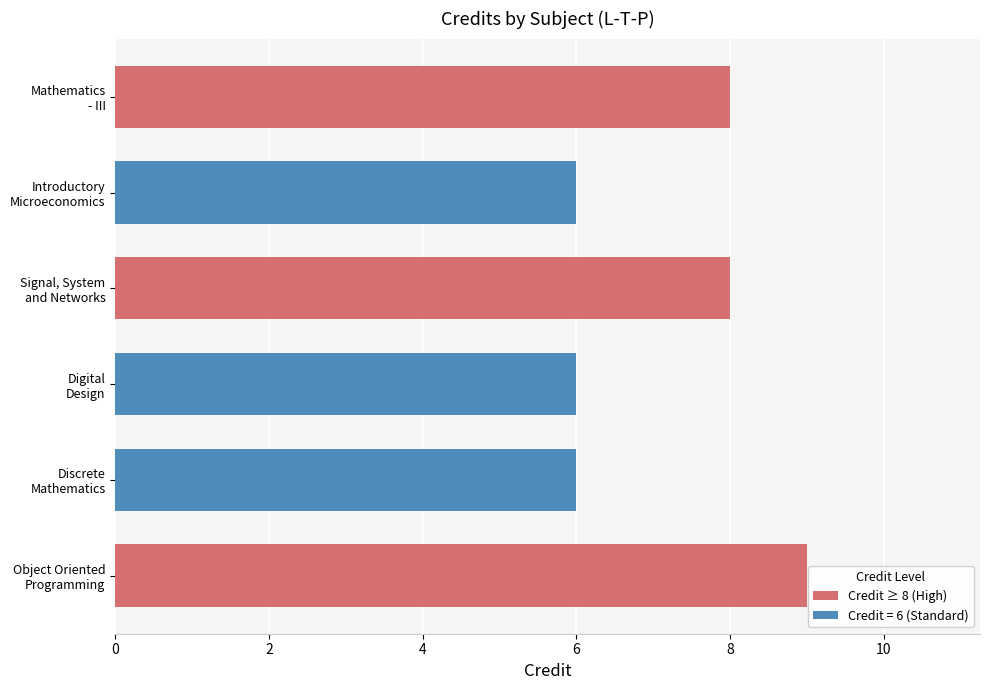

What is the maximum value shown in the chart?

9